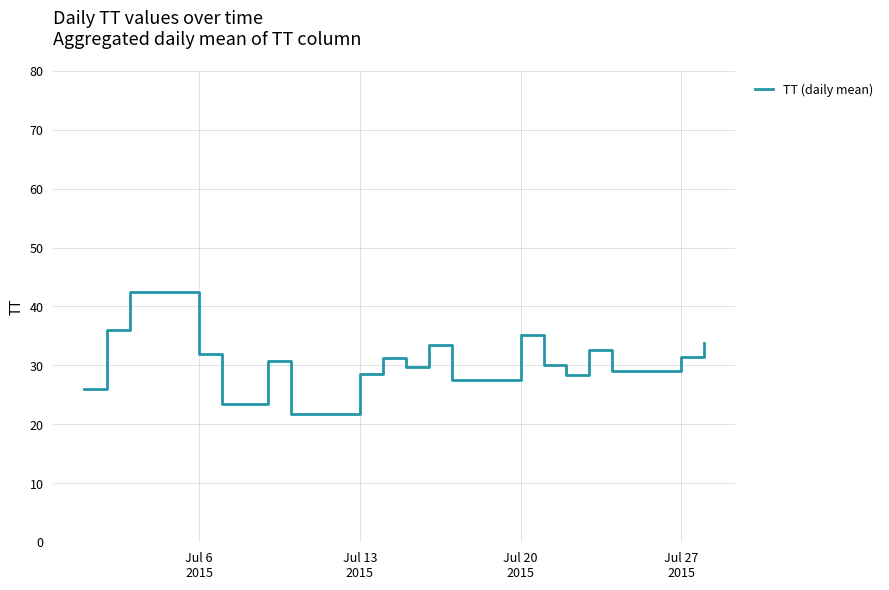

What is the greatest value displayed?

42.4